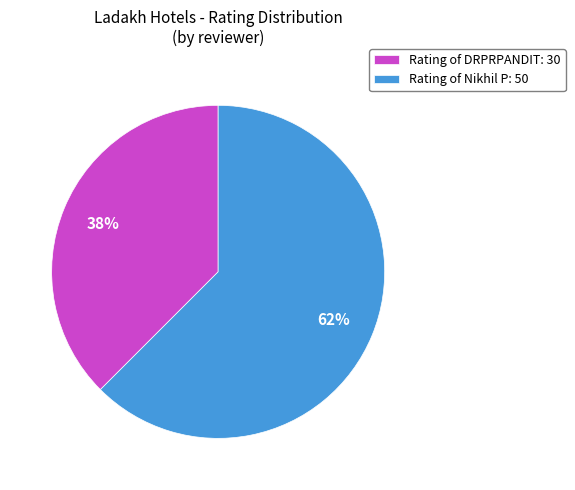

Do Rating of Nikhil P: 50 and Rating of DRPRPANDIT: 30 together represent more than half of the pie?

Yes